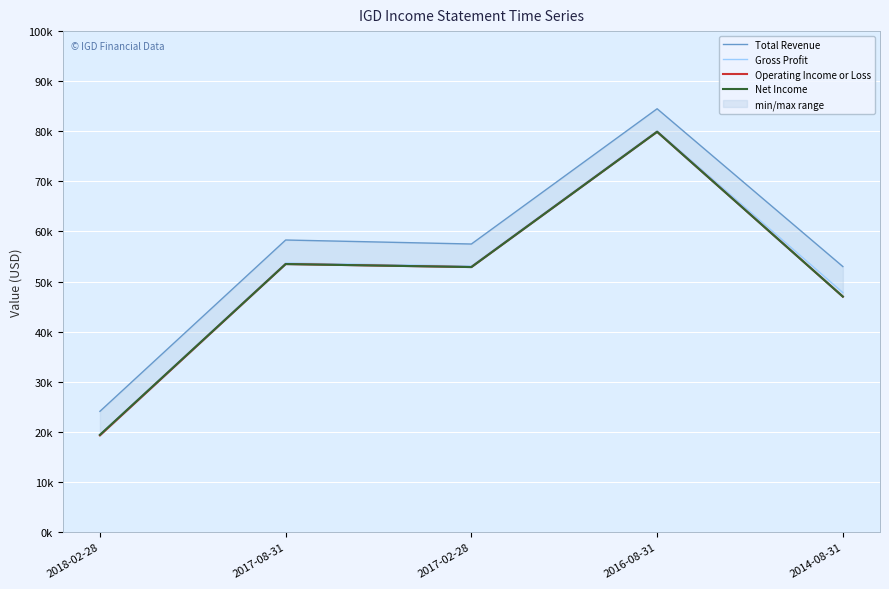

True or false: Total Revenue and Operating Income or Loss cross at least once.

False